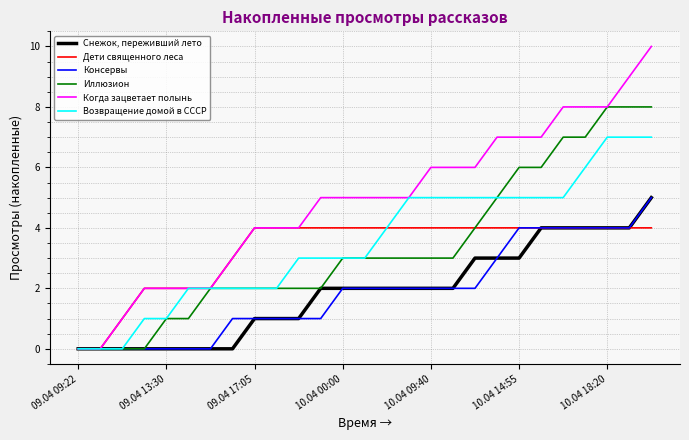

Which series has the widest spread of values?

Когда зацветает полынь